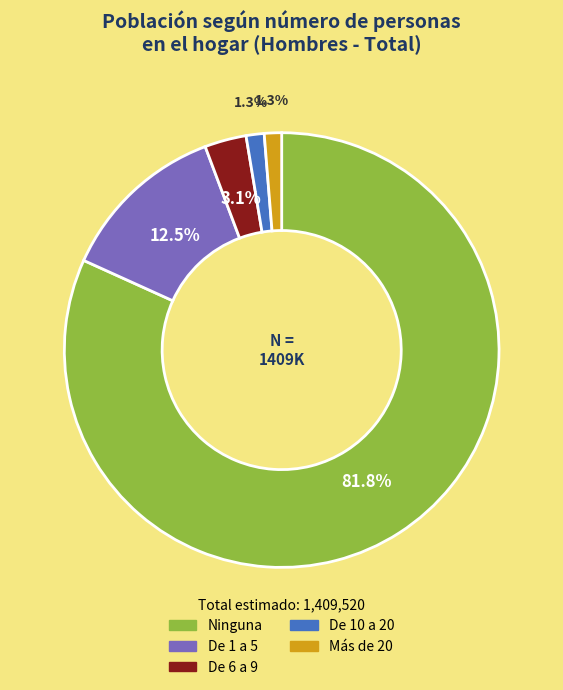

Is there any slice that represents more than half of the pie?

Yes